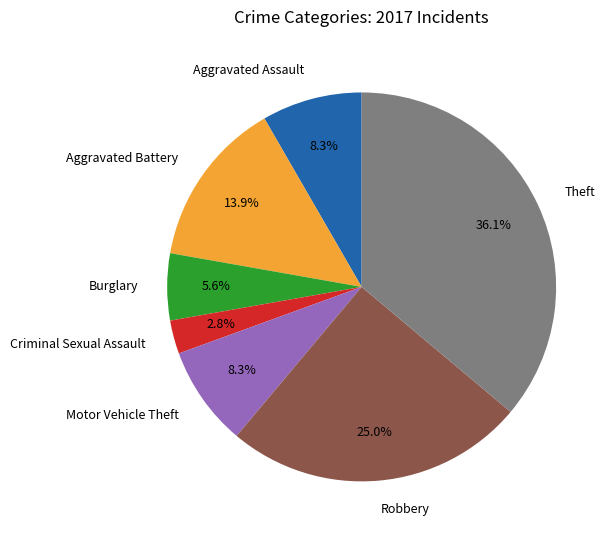

Does Aggravated Battery account for over 50% of the chart?

No